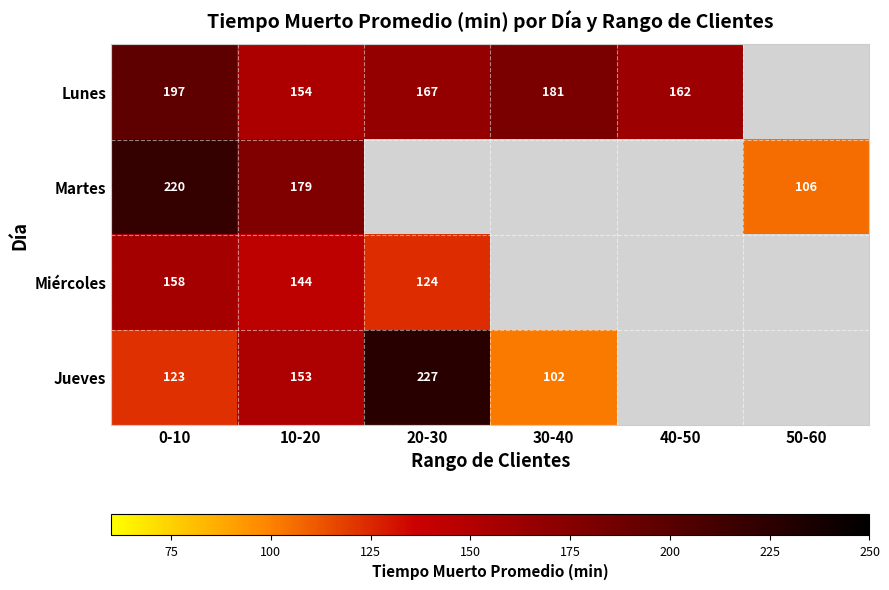

At 0-10, list the series in order from smallest to largest.

Jueves, Miércoles, Lunes, Martes